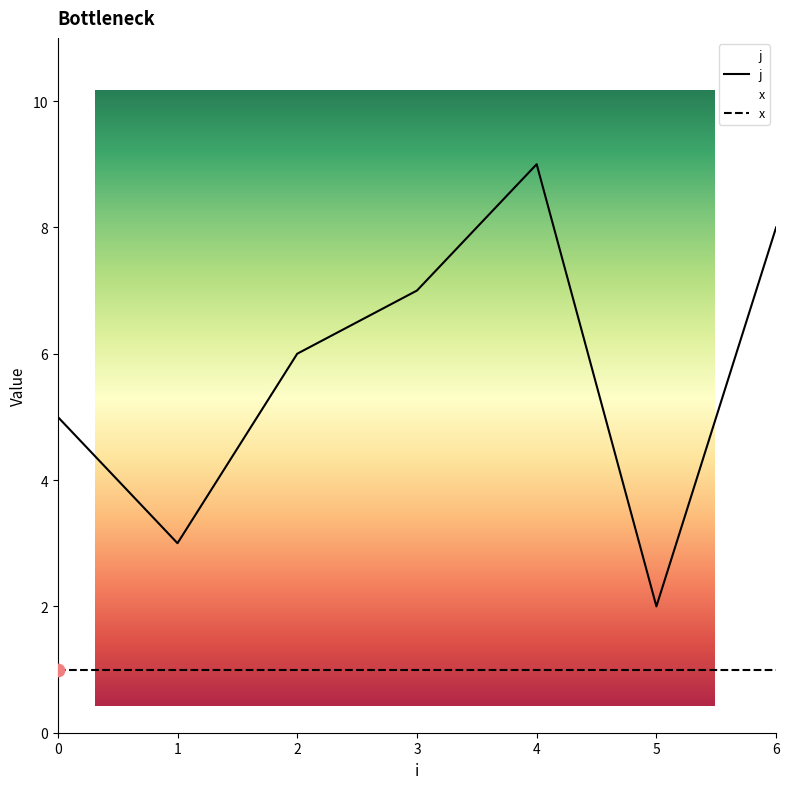

Which has a higher value, 4 or 0?

4